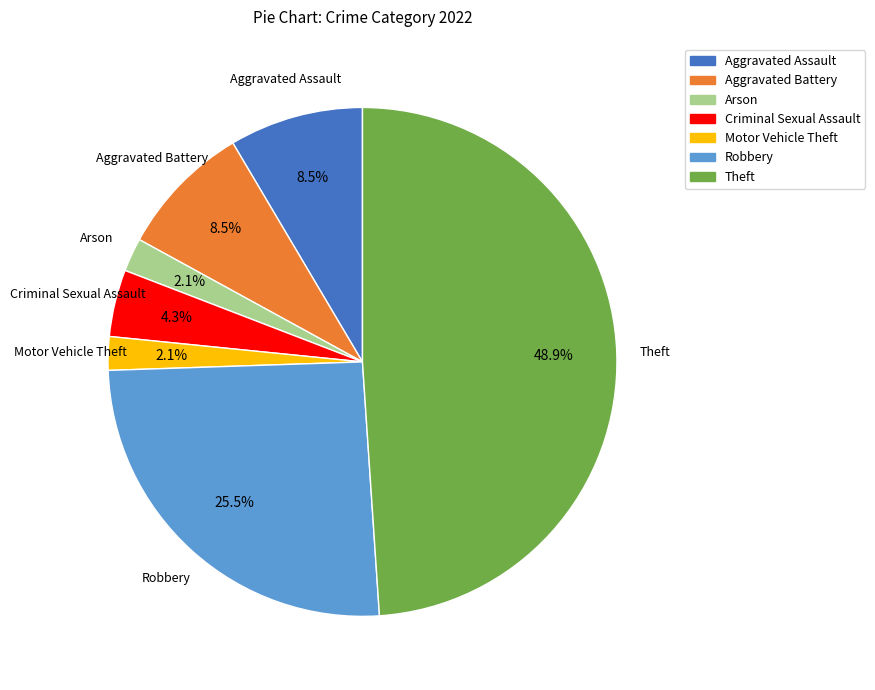

Does any single category account for the majority?

No